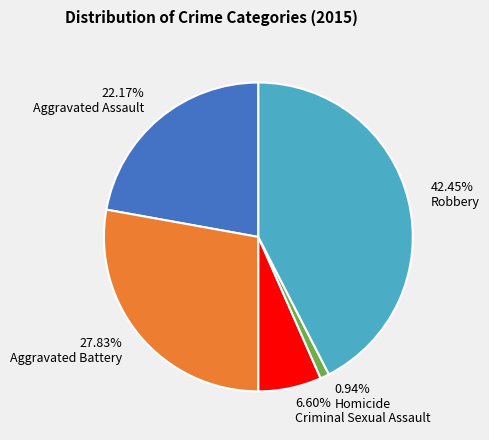

The Criminal Sexual Assault slice represents 12% of the pie. True or false?

False